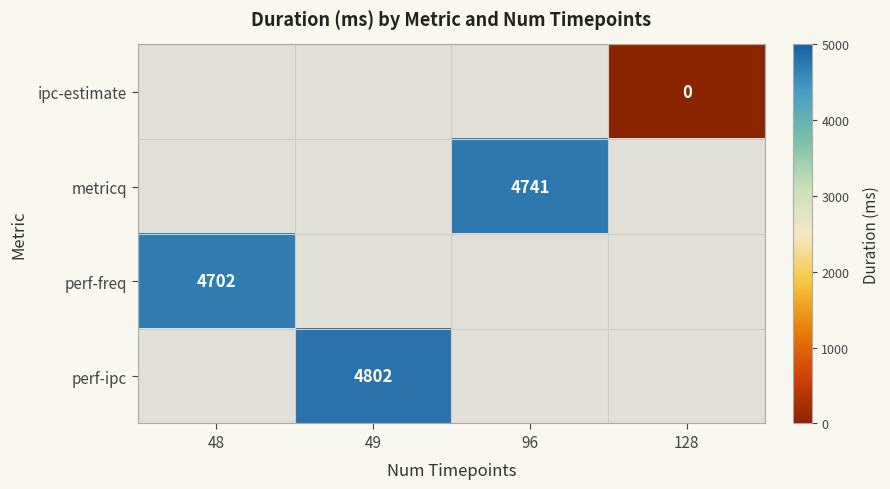

The value of perf-freq at 48 is 8439. True or false?

False